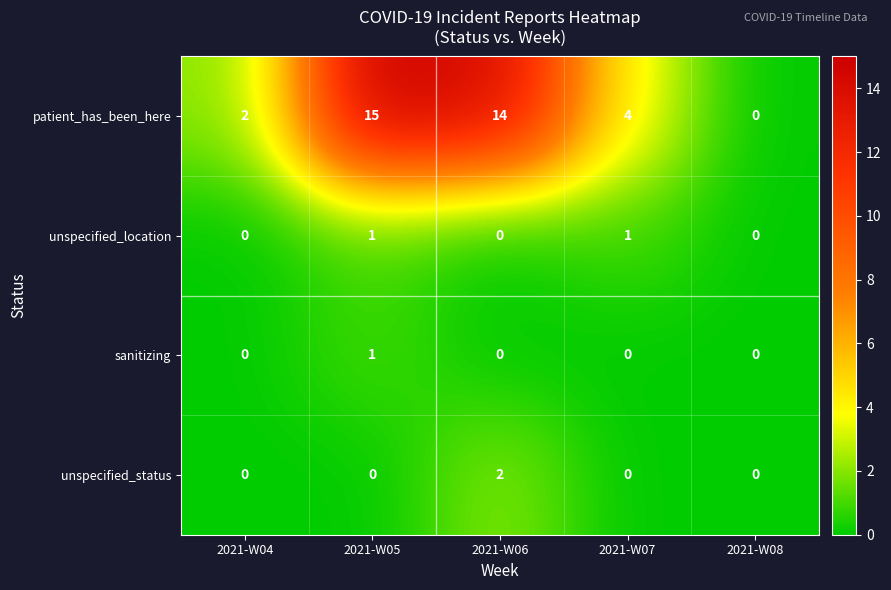

What is the sum of the patient_has_been_here values at 2021-W05 and 2021-W04?

17